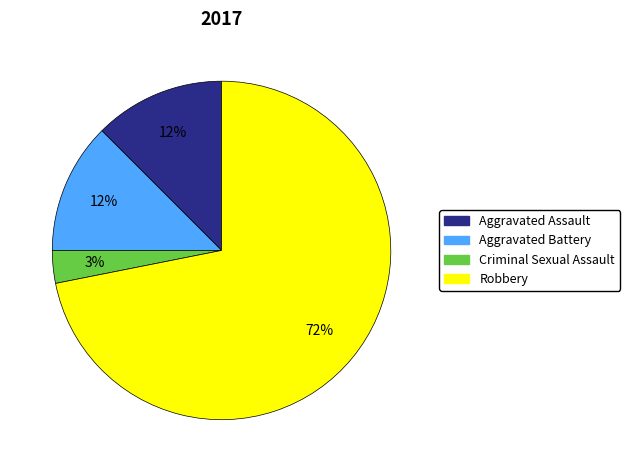

Which has a higher value, Aggravated Assault or Robbery?

Robbery